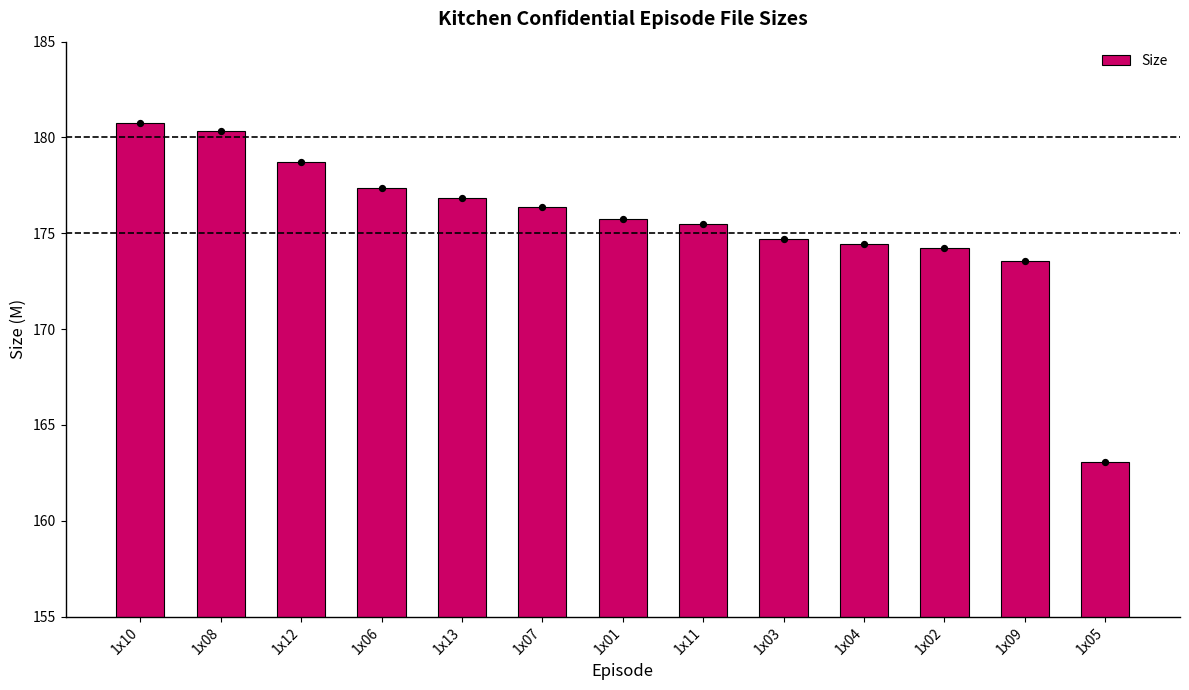

What is the ratio of the value at 1x11 to the value at 1x04?

1.0